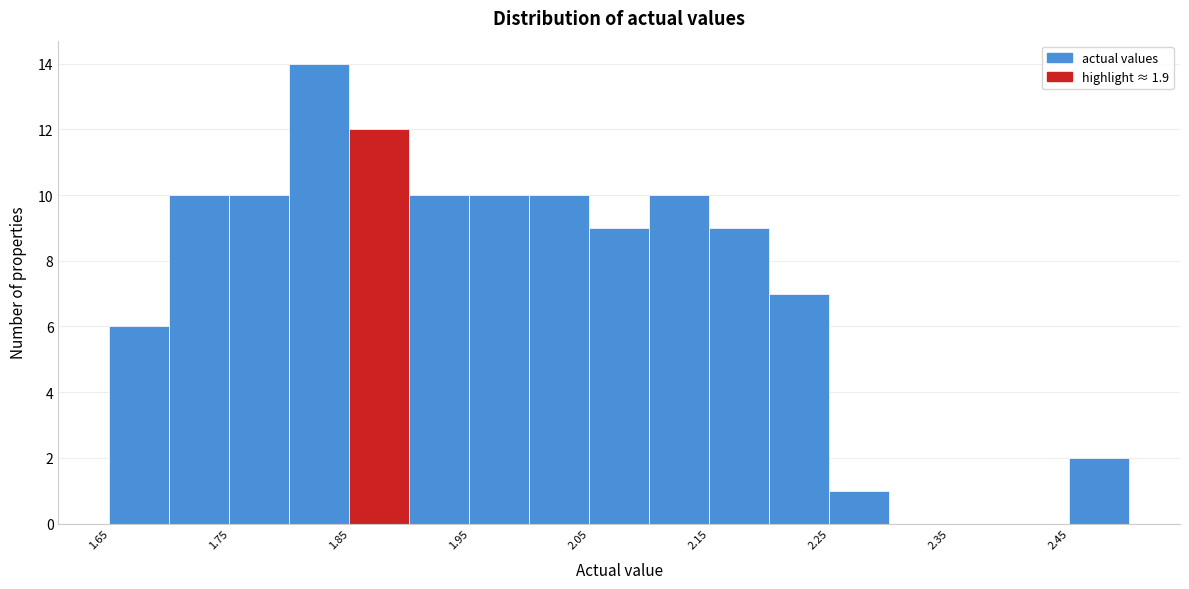

How tall is the bar that spans 1.70 to 1.75 on the x-axis? The values are not printed on the chart, so give them approximately, as read against the axis.

10